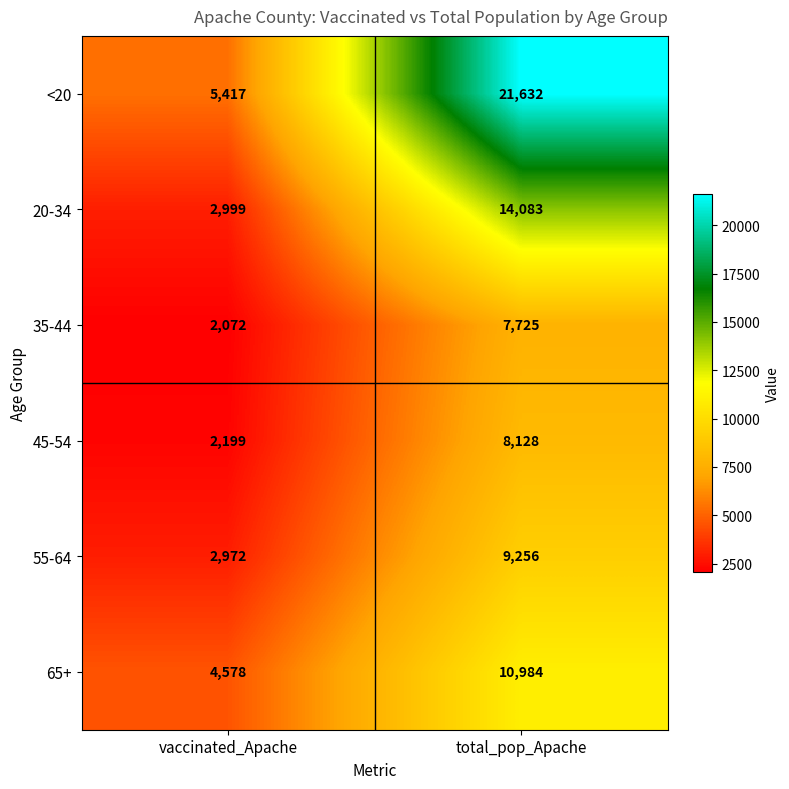

How many categories are shown in the chart?

2